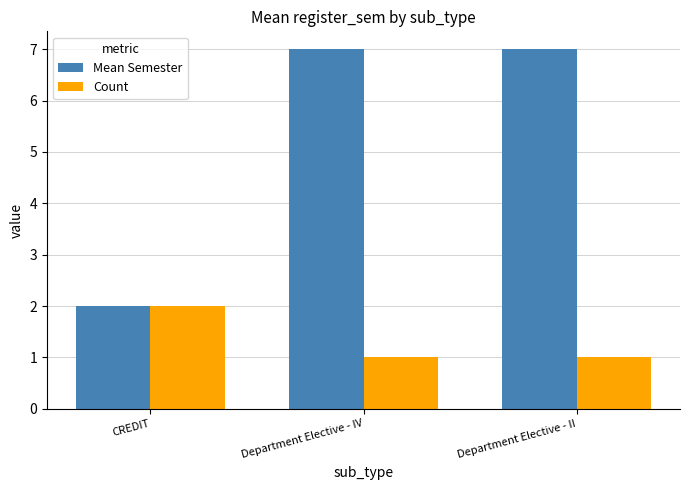

How many bars are there in each group?

2